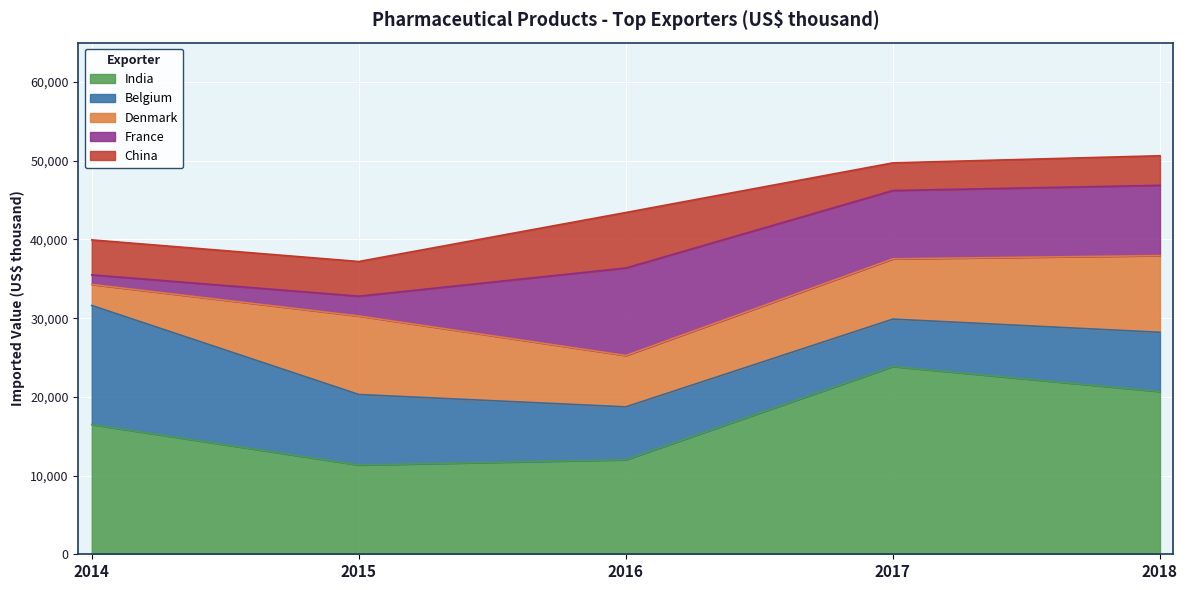

Which series has the largest range (max minus min)?

India